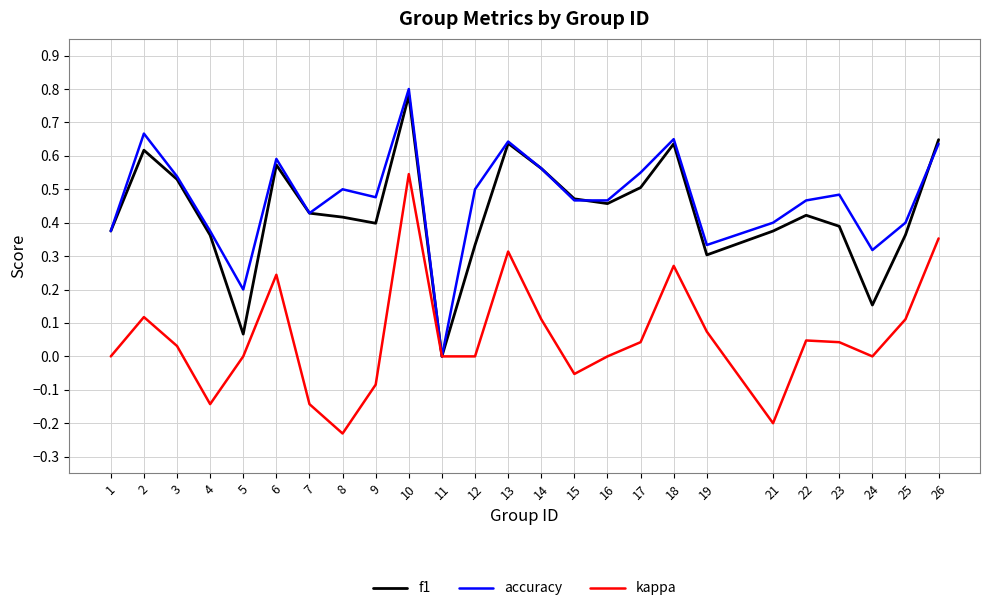

Is the value of accuracy at 19 greater than the value of f1 at 2?

No